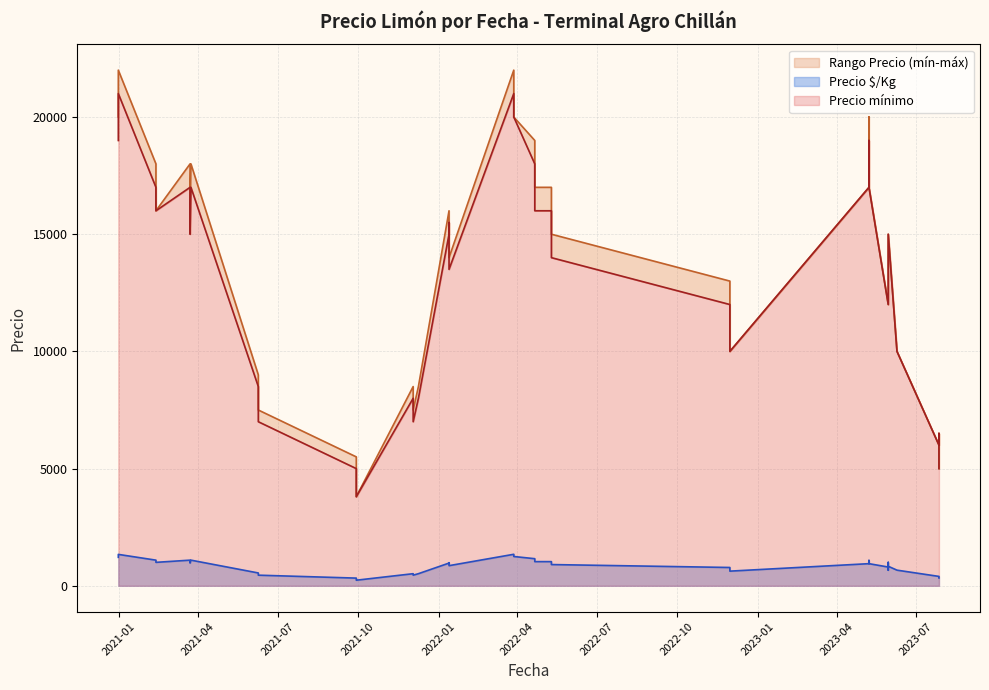

At how many categories does at least one series exceed 758?

40